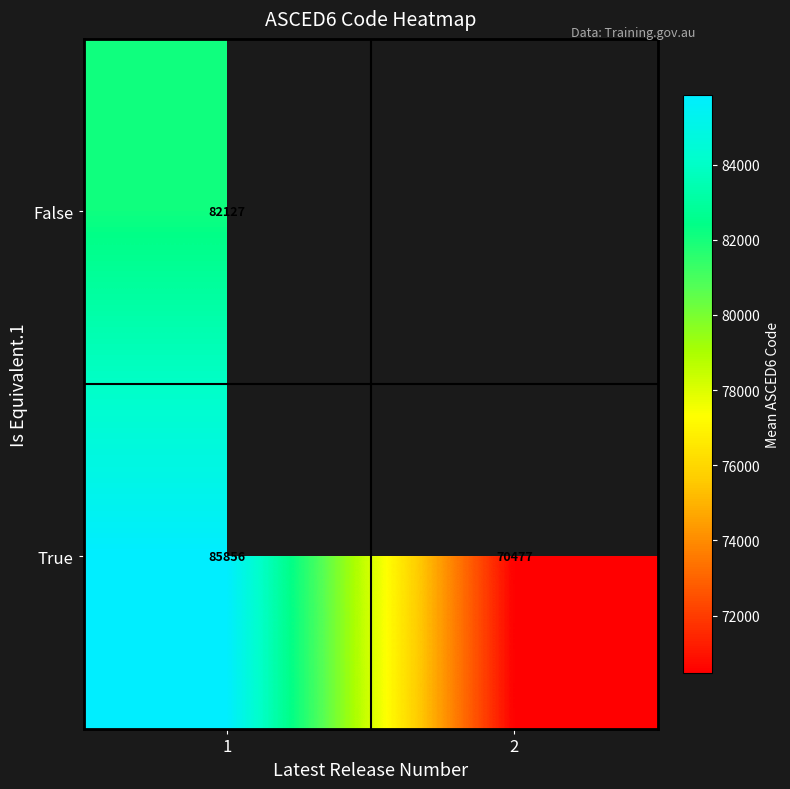

What is the total value across all series at 1?

167983.0